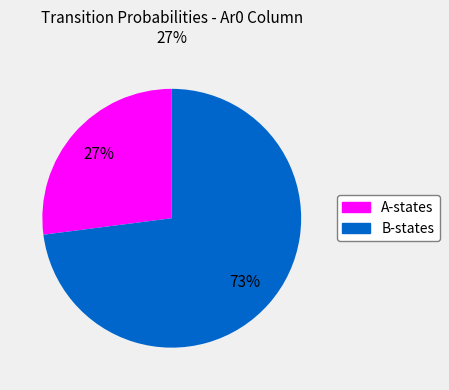

To the nearest percent, what is the difference between the largest and smallest slice percentages?

46%